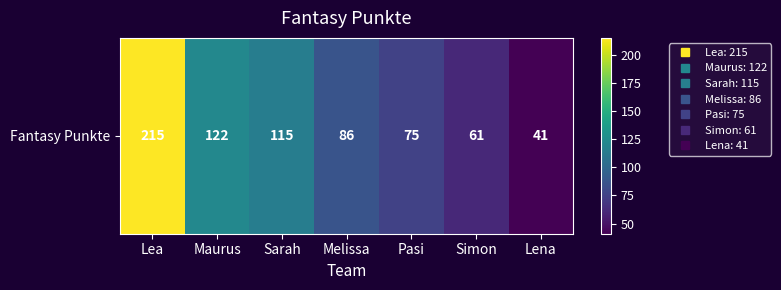

What is the change in value from Lea to Lena?

-174